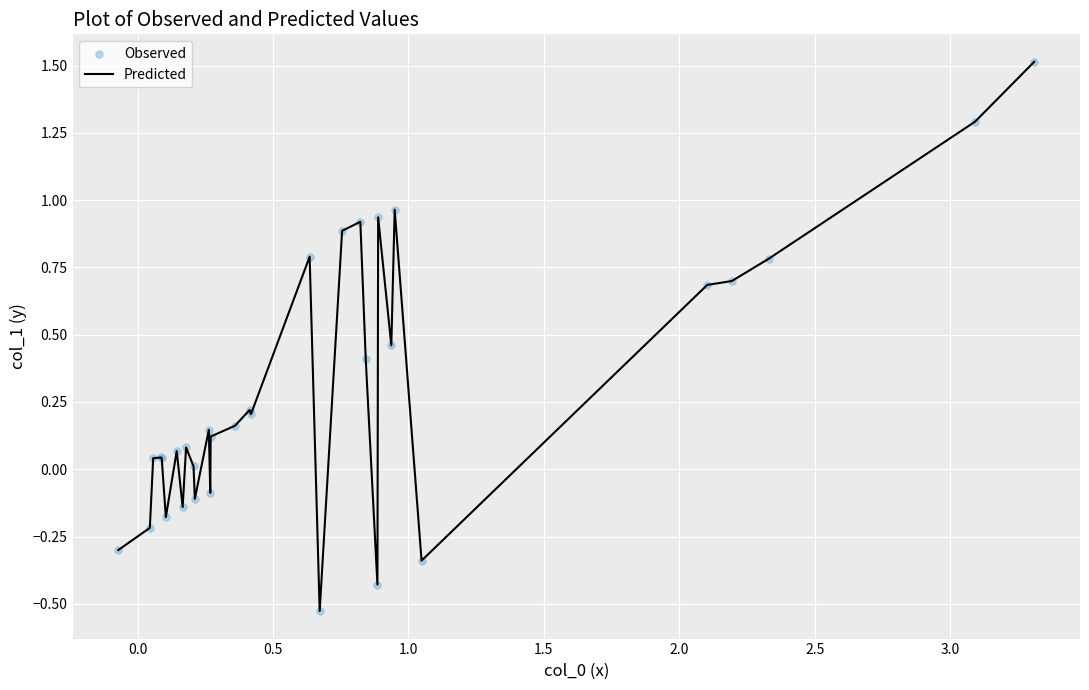

What is the greatest value displayed?

1.5